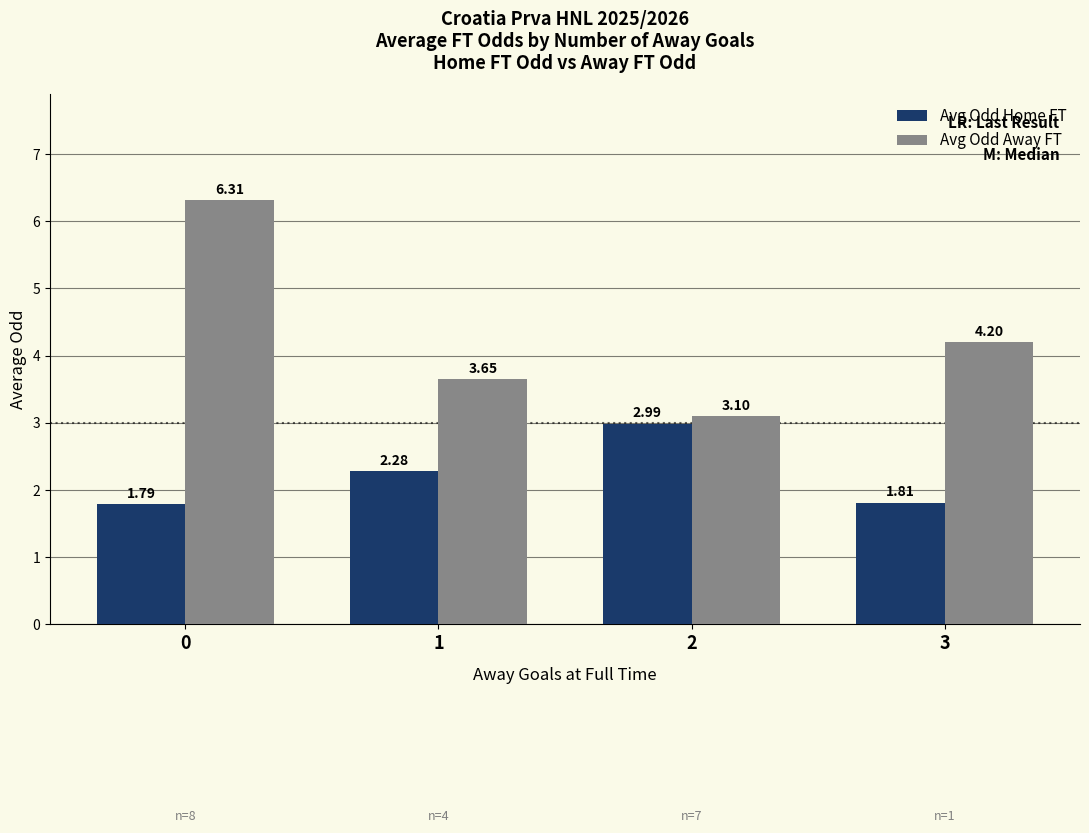

At how many categories does at least one series exceed 3?

4